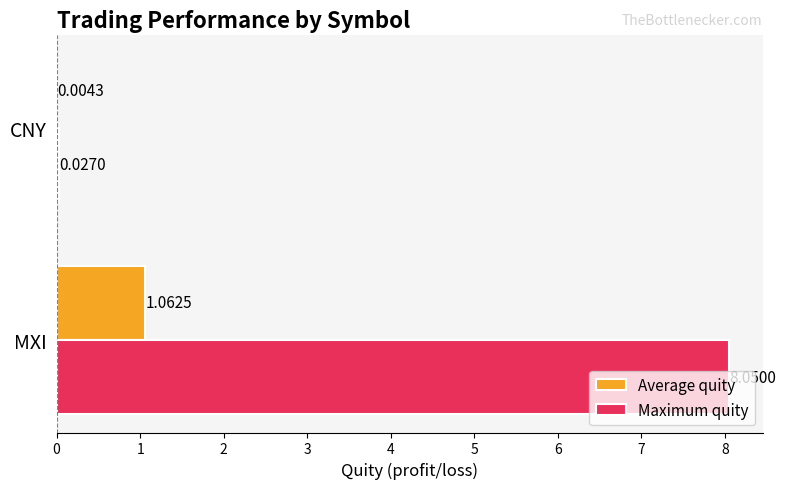

How many categories are shown in the chart?

2